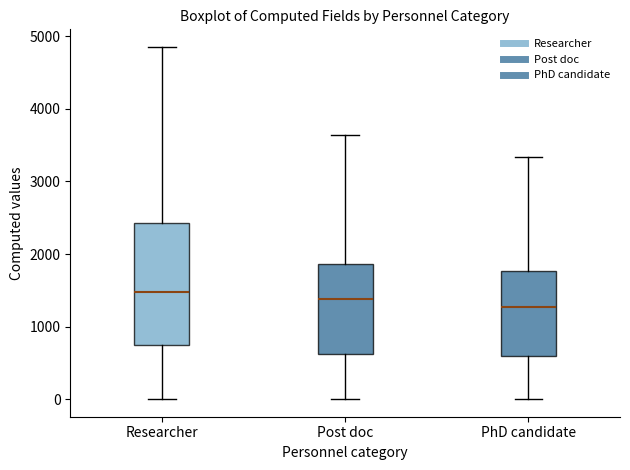

Comparing the boxes themselves (not the whiskers), which one is the tallest?

Researcher